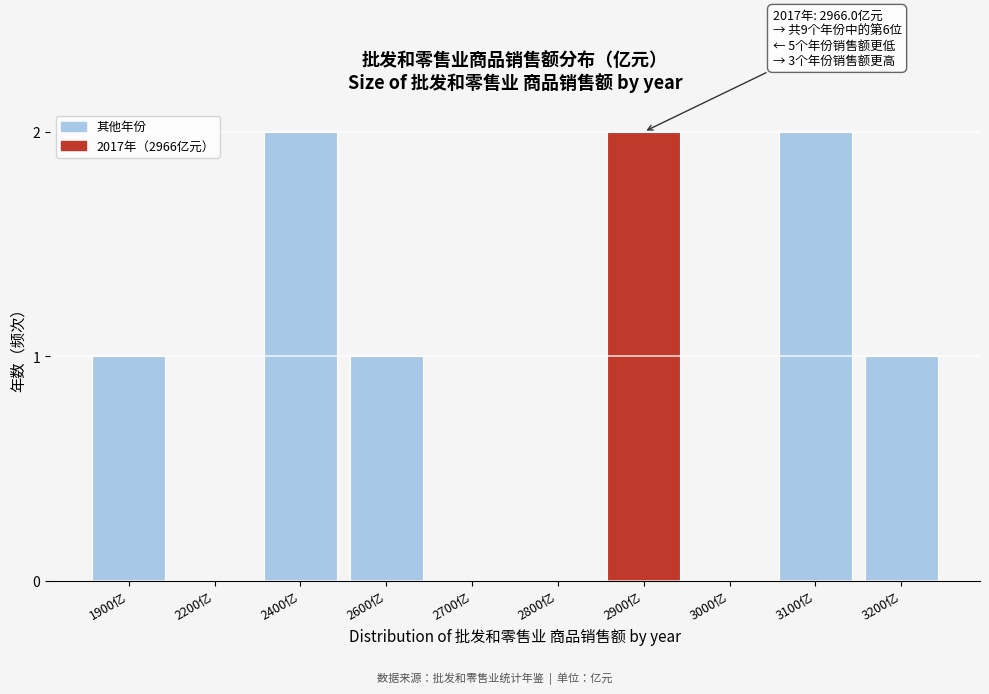

Reading left to right, what are all the values shown in this chart?

1900亿=1	2200亿=0	2400亿=2	2600亿=1	2700亿=0	2800亿=0	2900亿=2	3000亿=0	3100亿=2	3200亿=1